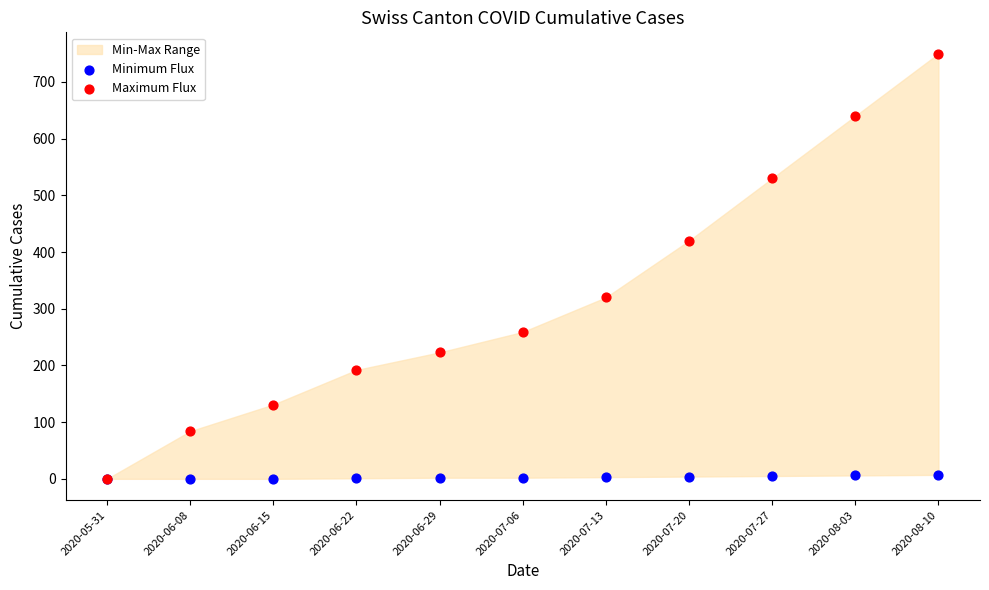

Across all series, what Y value is closest to 375?

420